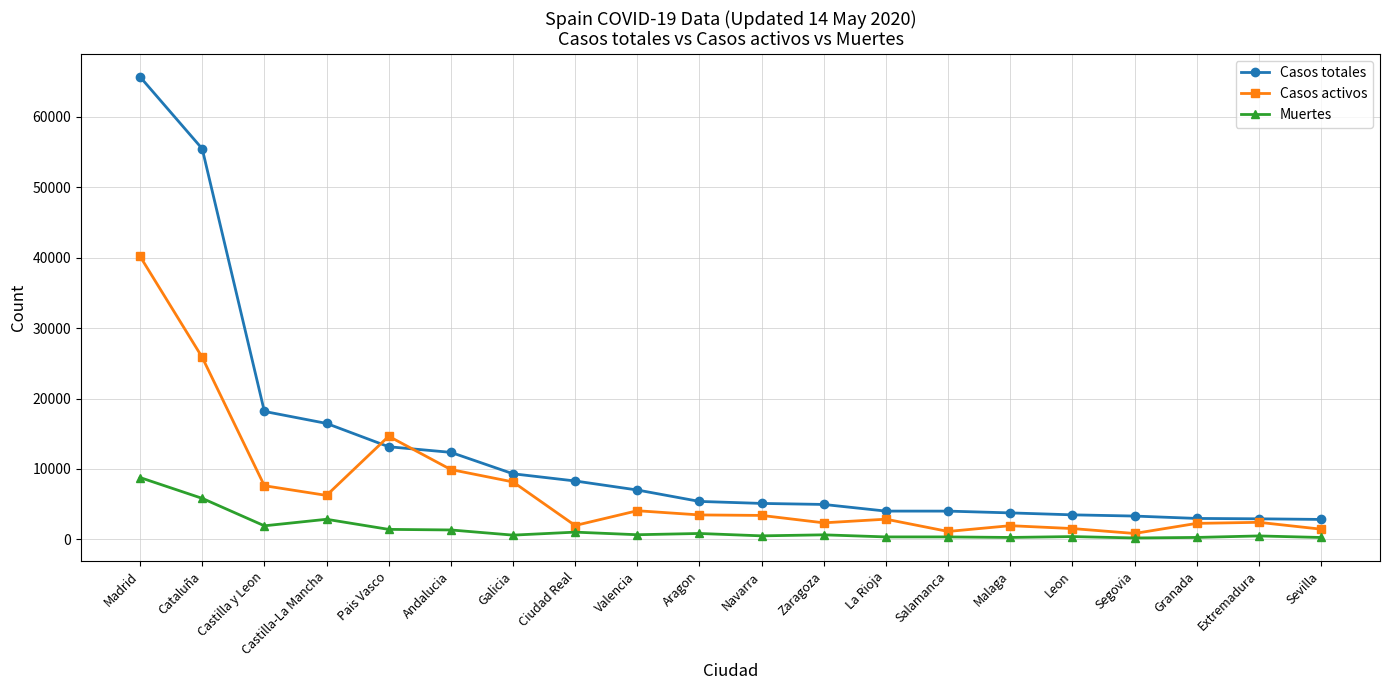

In Muertes, how many points are lower than both neighbors (excluding endpoints)?

6